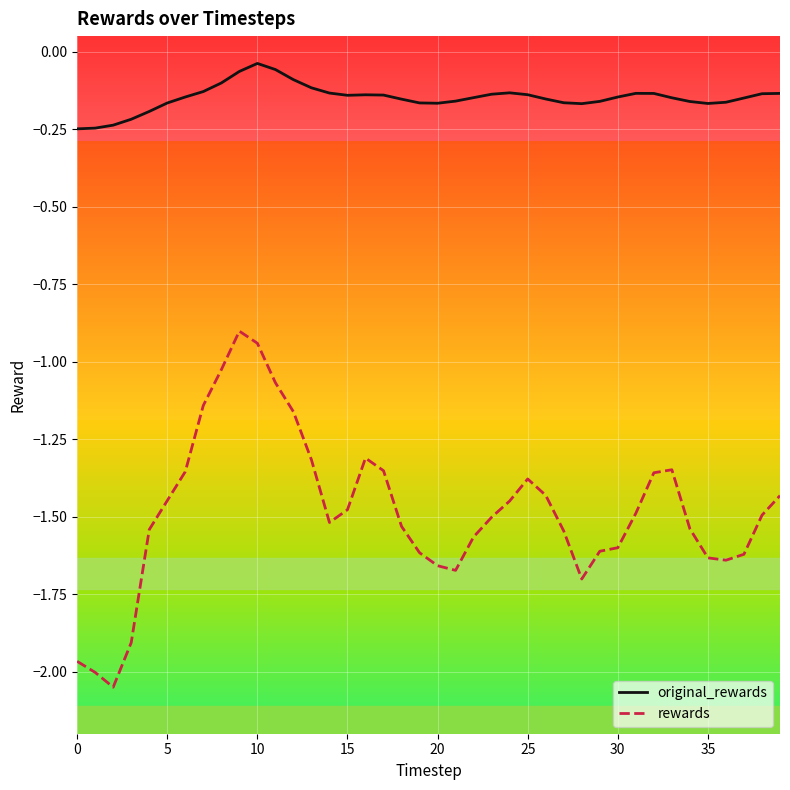

Rank the series by their average value, from lowest to highest.

rewards, original_rewards